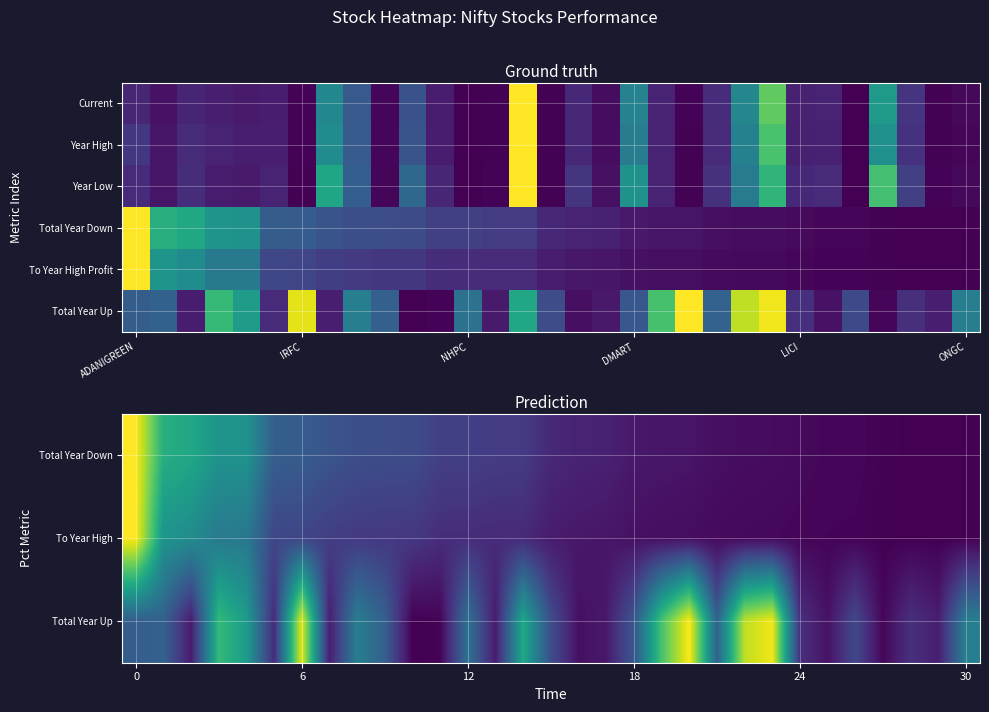

What is the difference between the highest and lowest values at 26?

0.2